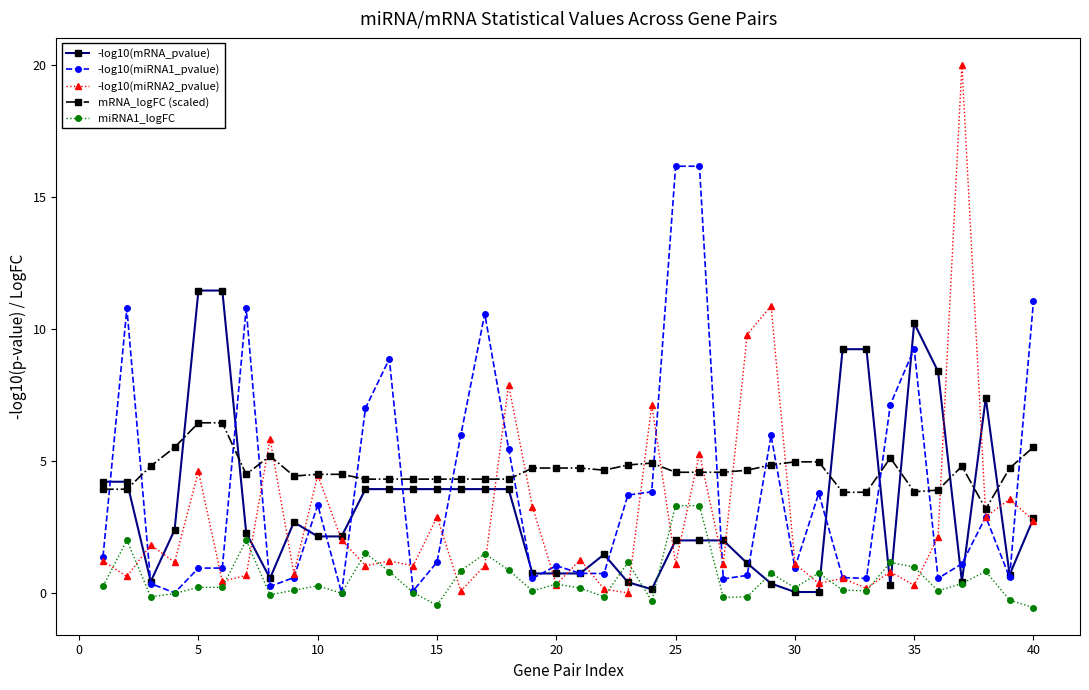

Does the chart display data point markers on the line(s)?

Yes